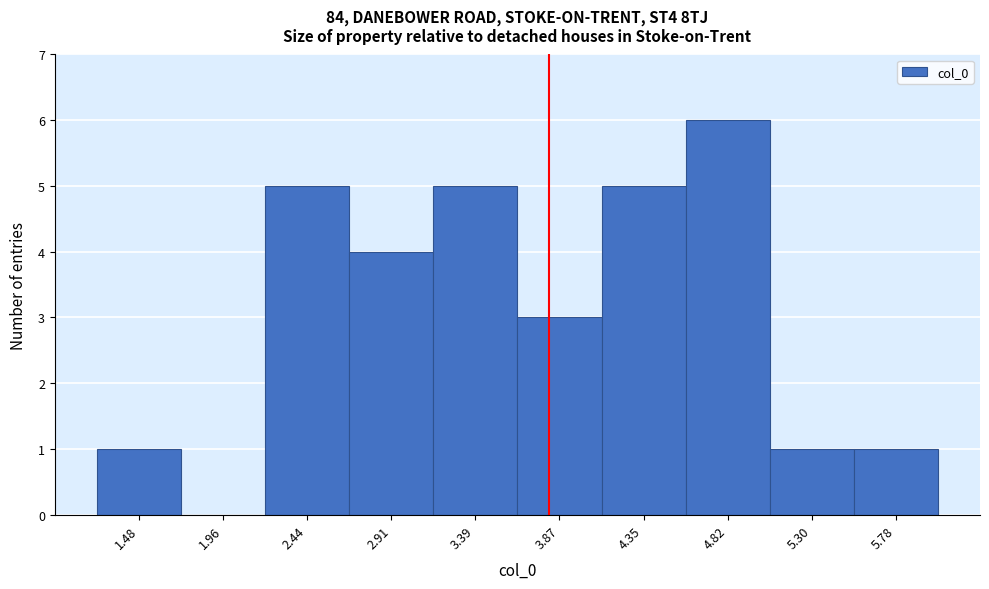

Reading left to right, transcribe all the data shown in this chart.

1.48=1	1.96=0	2.44=5	2.91=4	3.39=5	3.87=3	4.35=5	4.82=6	5.30=1	5.78=1